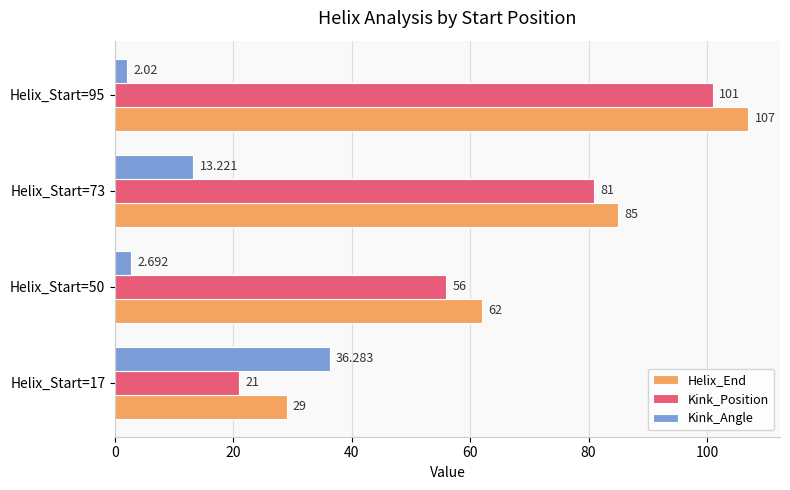

At Helix_Start=73, list the series in order from smallest to largest.

Kink_Angle, Kink_Position, Helix_End